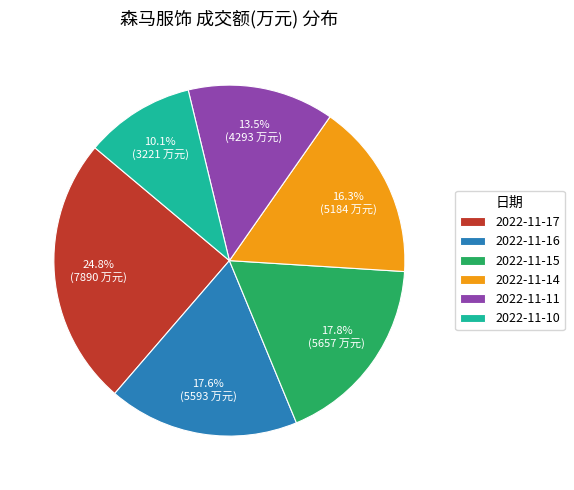

To the nearest percent, what portion does 2022-11-17 represent?

25%